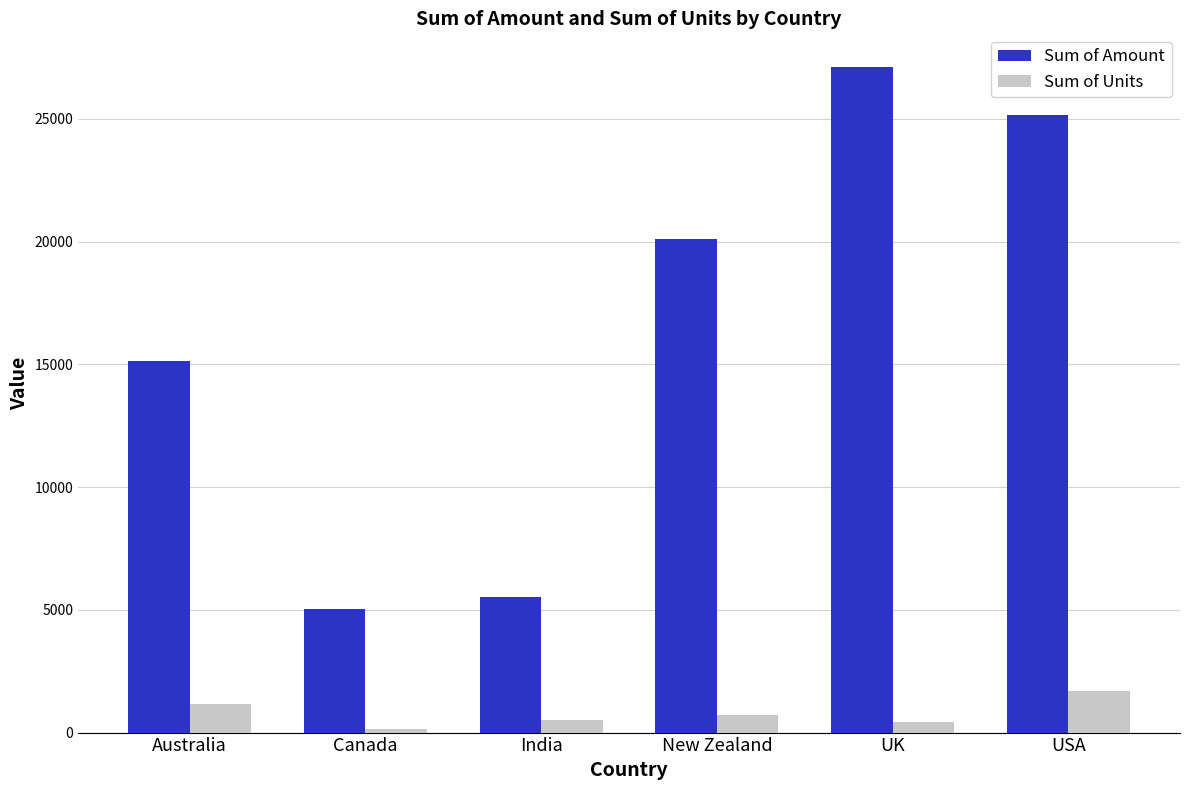

Count the number of data series in this chart.

2